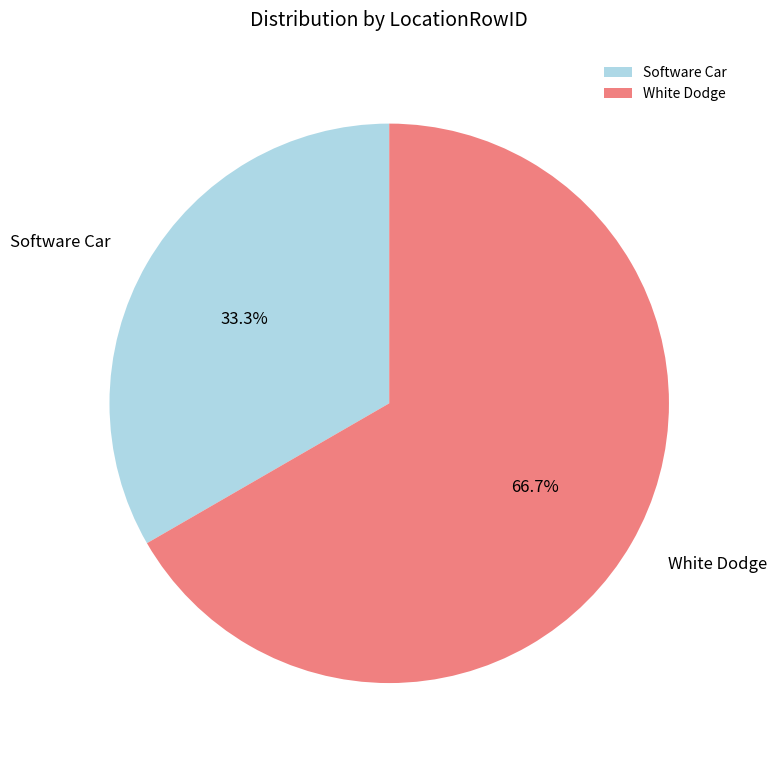

Rank the categories by value from lowest to highest.

Software Car, White Dodge